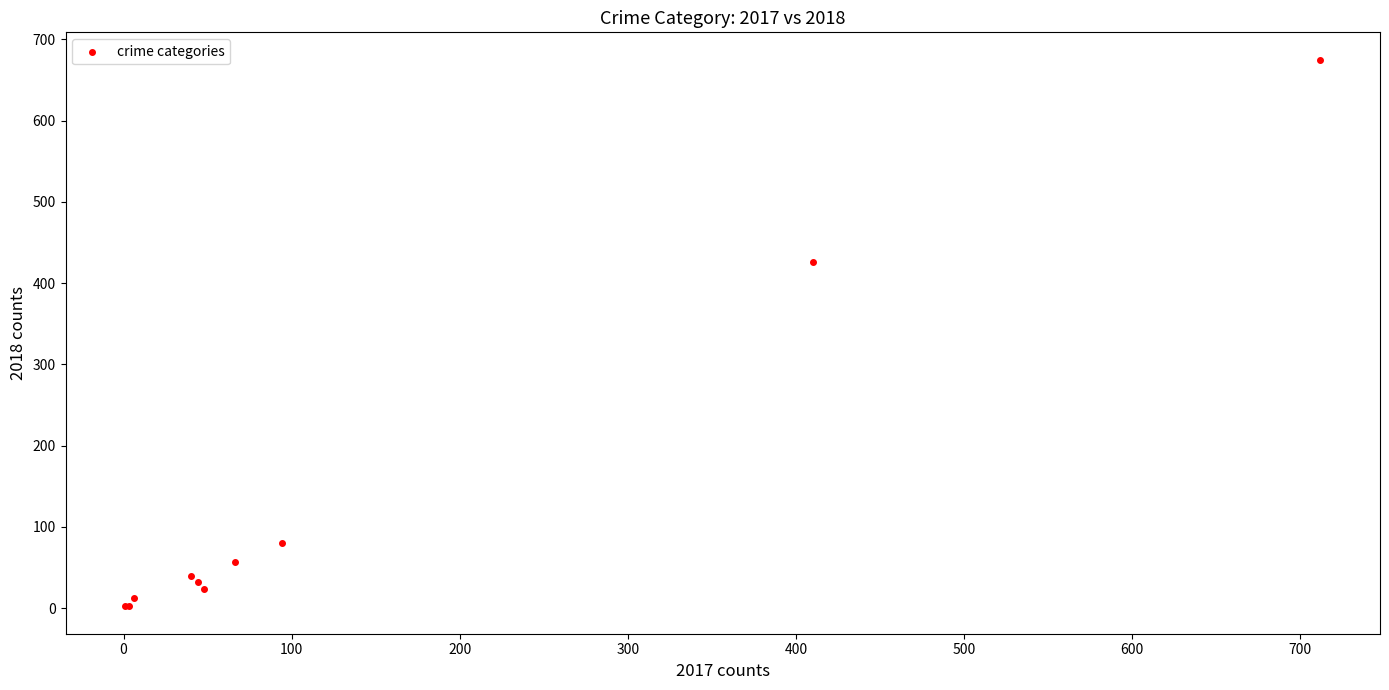

What Y value in the scatter plot is closest to 338?

426